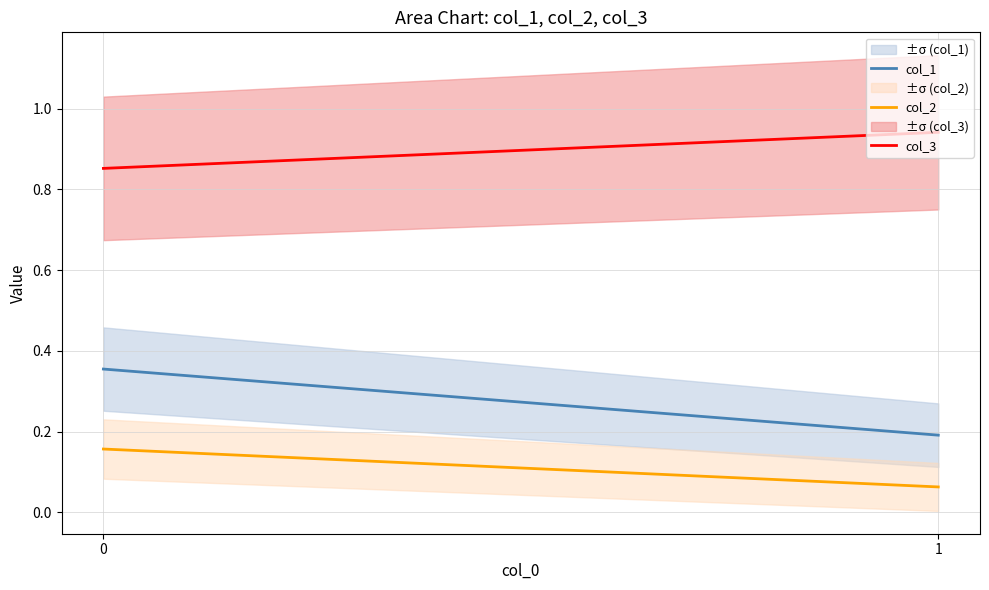

What is the highest value of the col_3 series?

0.9